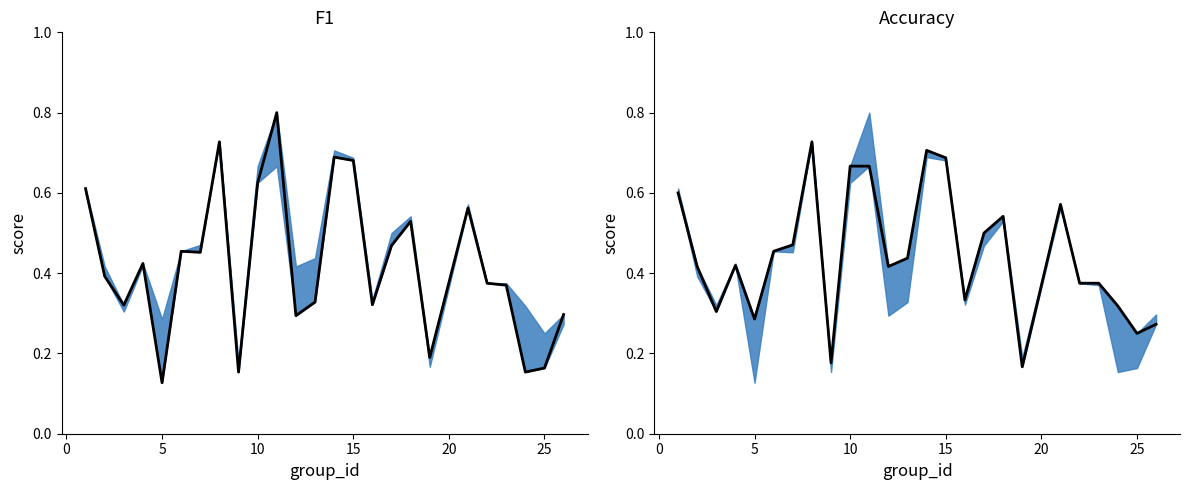

How many interior local valleys does the accuracy series have?

7